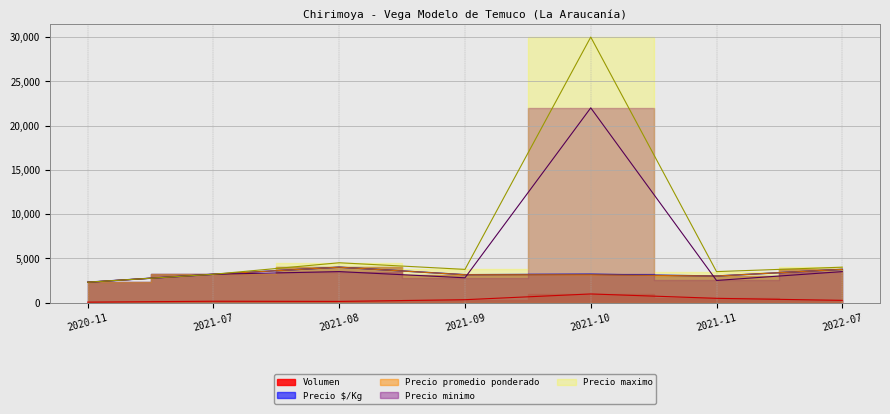

Which category has the lowest value in the Precio maximo series?

2020-11